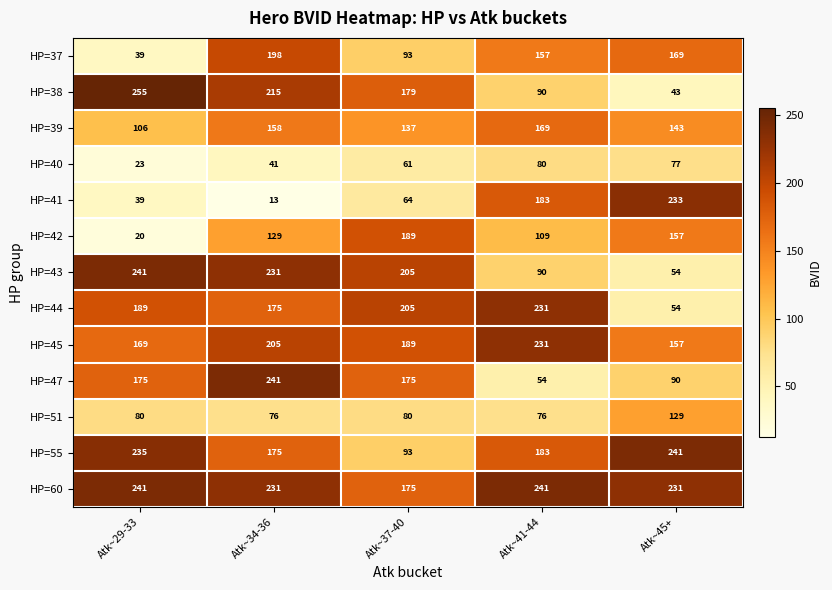

Where does the HP=39 series first go above 143?

Atk~34-36